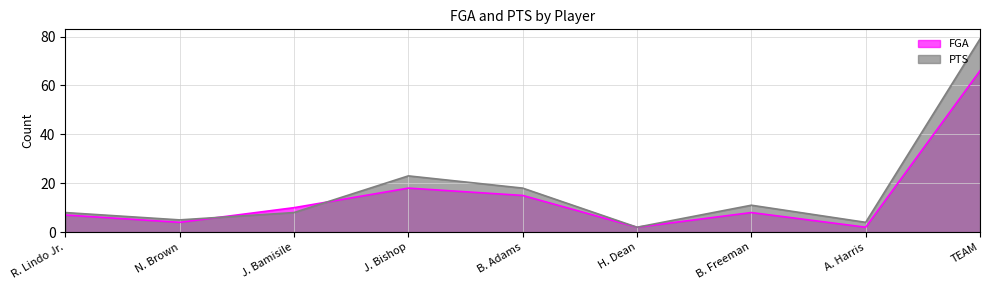

After their last crossing, which series has the higher values: FGA or PTS?

PTS